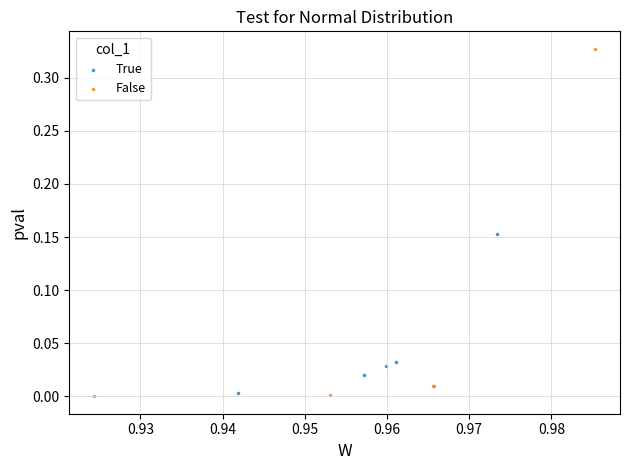

Which series has the widest spread of Y values?

False